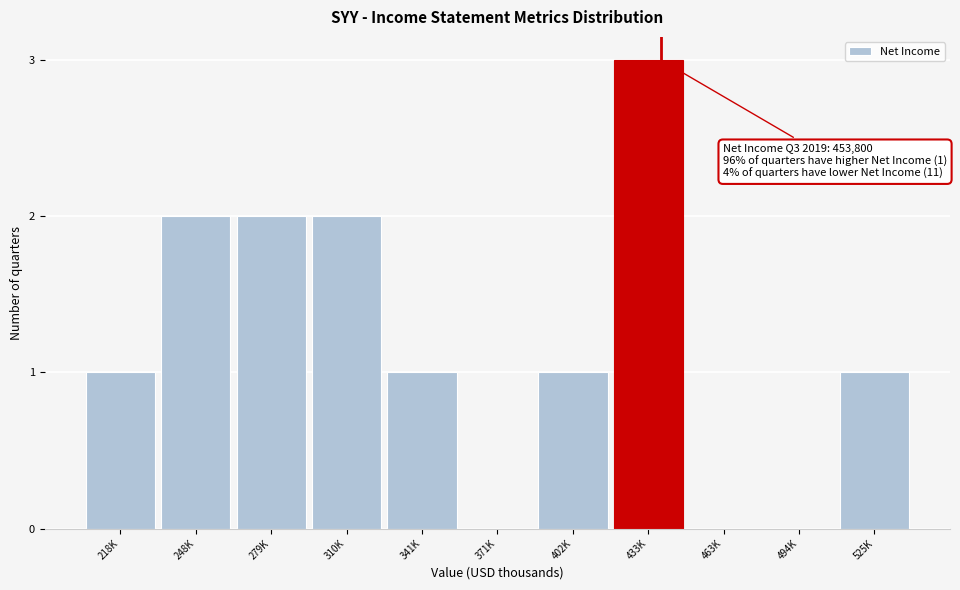

Reading left to right, extract all data points from this chart.

218K=1	248K=2	279K=2	310K=2	341K=1	371K=0	402K=1	433K=3	463K=0	494K=0	525K=1